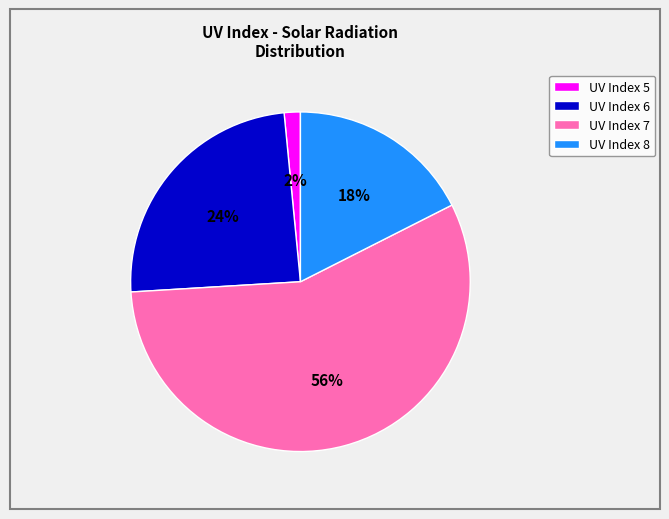

Does any single category account for the majority?

Yes